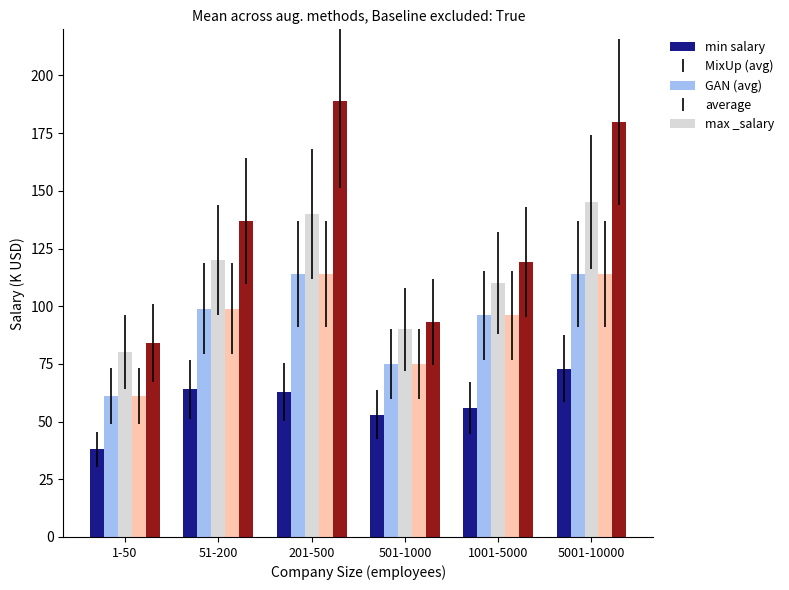

What is the average value of the max _salary series?

134